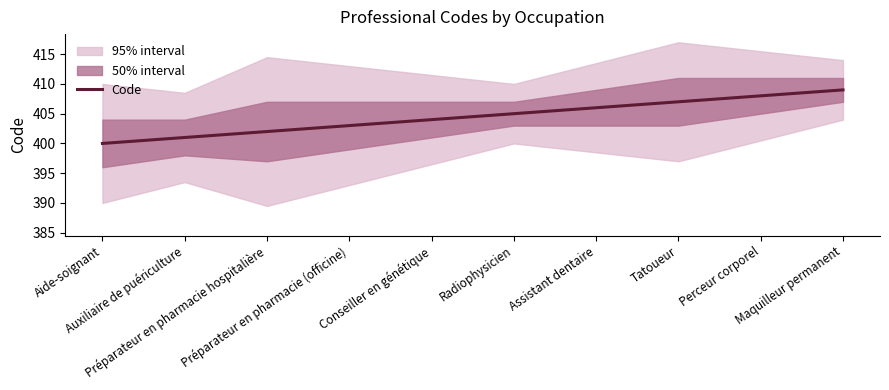

How many values exceed 405?

4